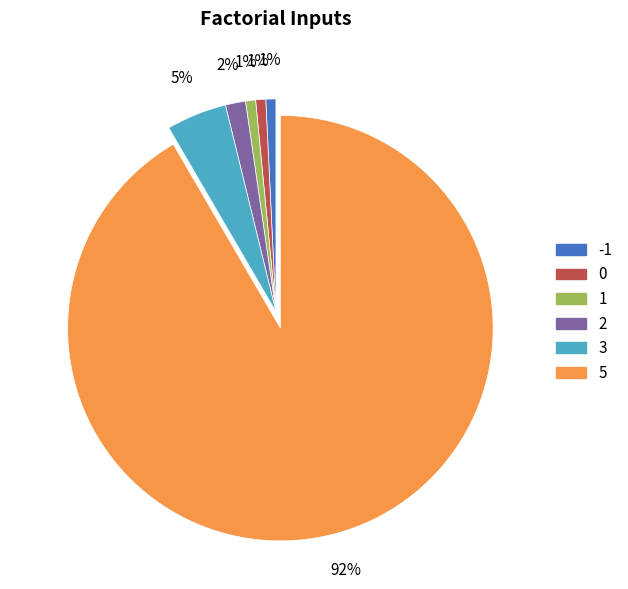

Which category has the biggest portion of the pie?

5